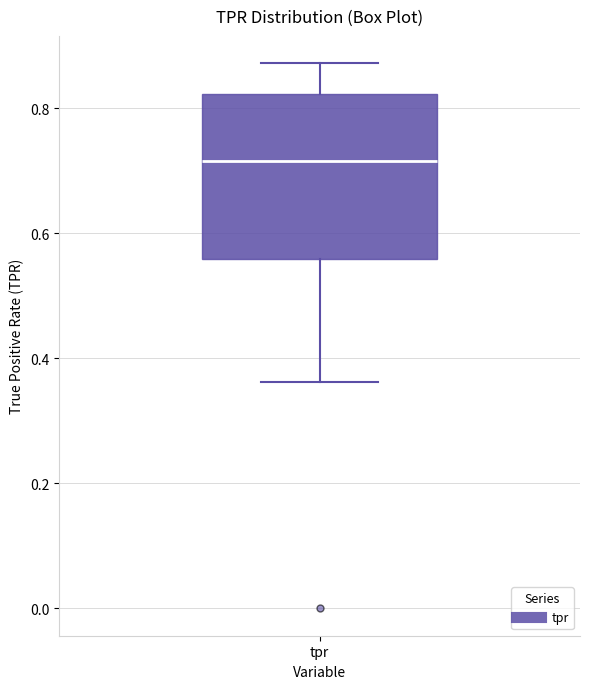

Where is the lower edge of the box for tpr on the y-axis? The values are not printed on the chart, so give them approximately, as read against the axis.

0.56